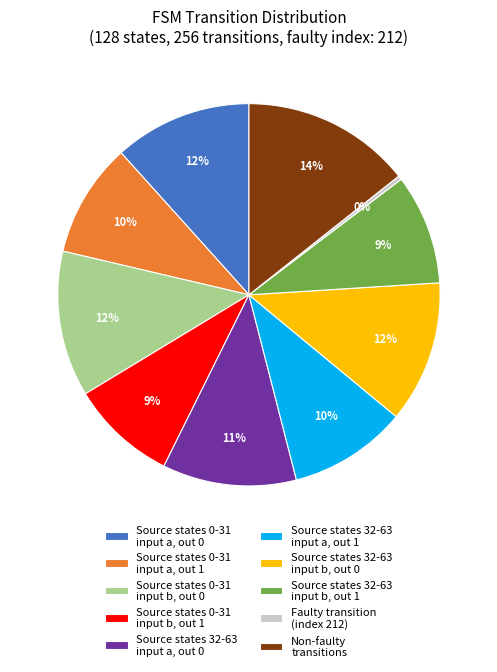

Do Non-faulty transitions and Source states 32-63 input a, out 0 together represent more than half of the pie?

No